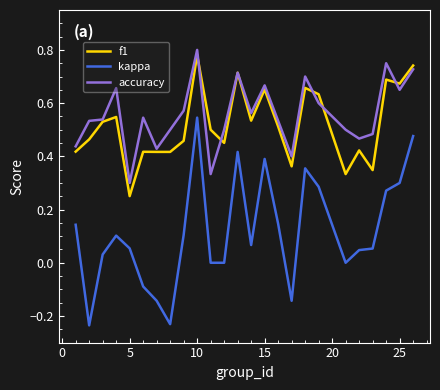

True or false: accuracy and kappa cross at least once.

False